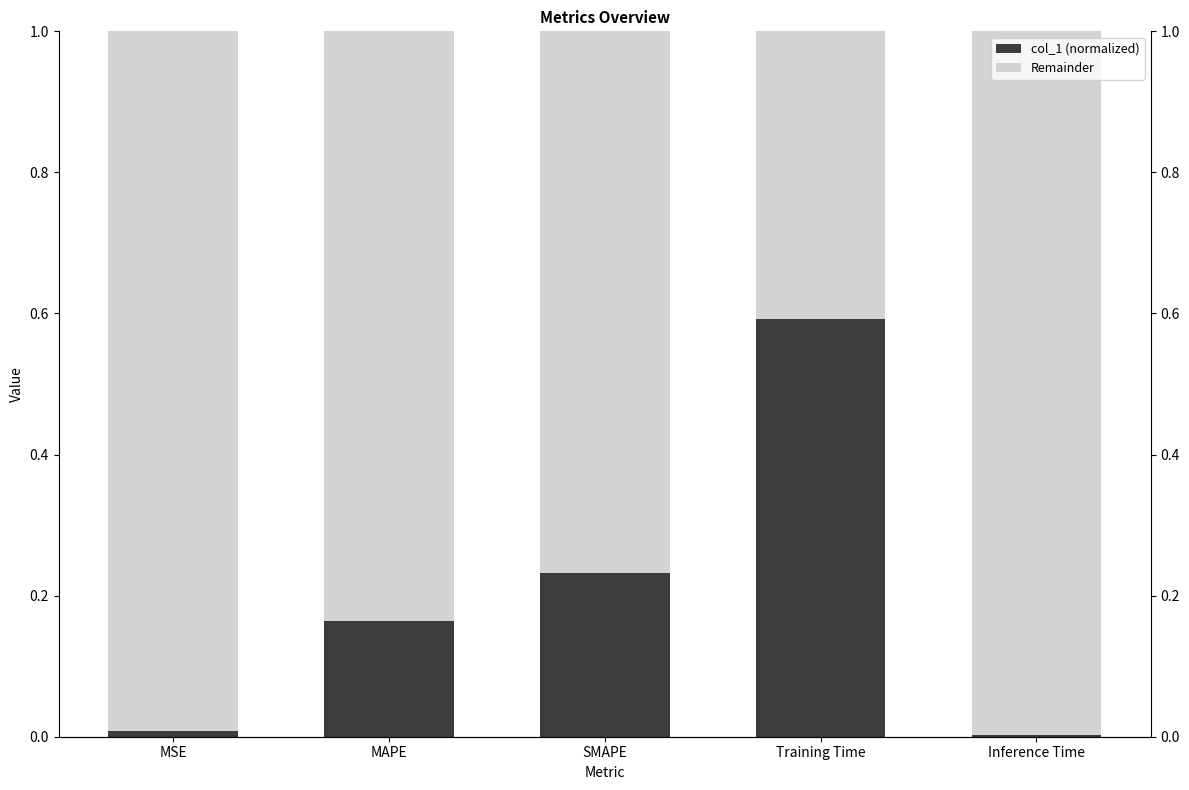

What position from the left is MSE?

1